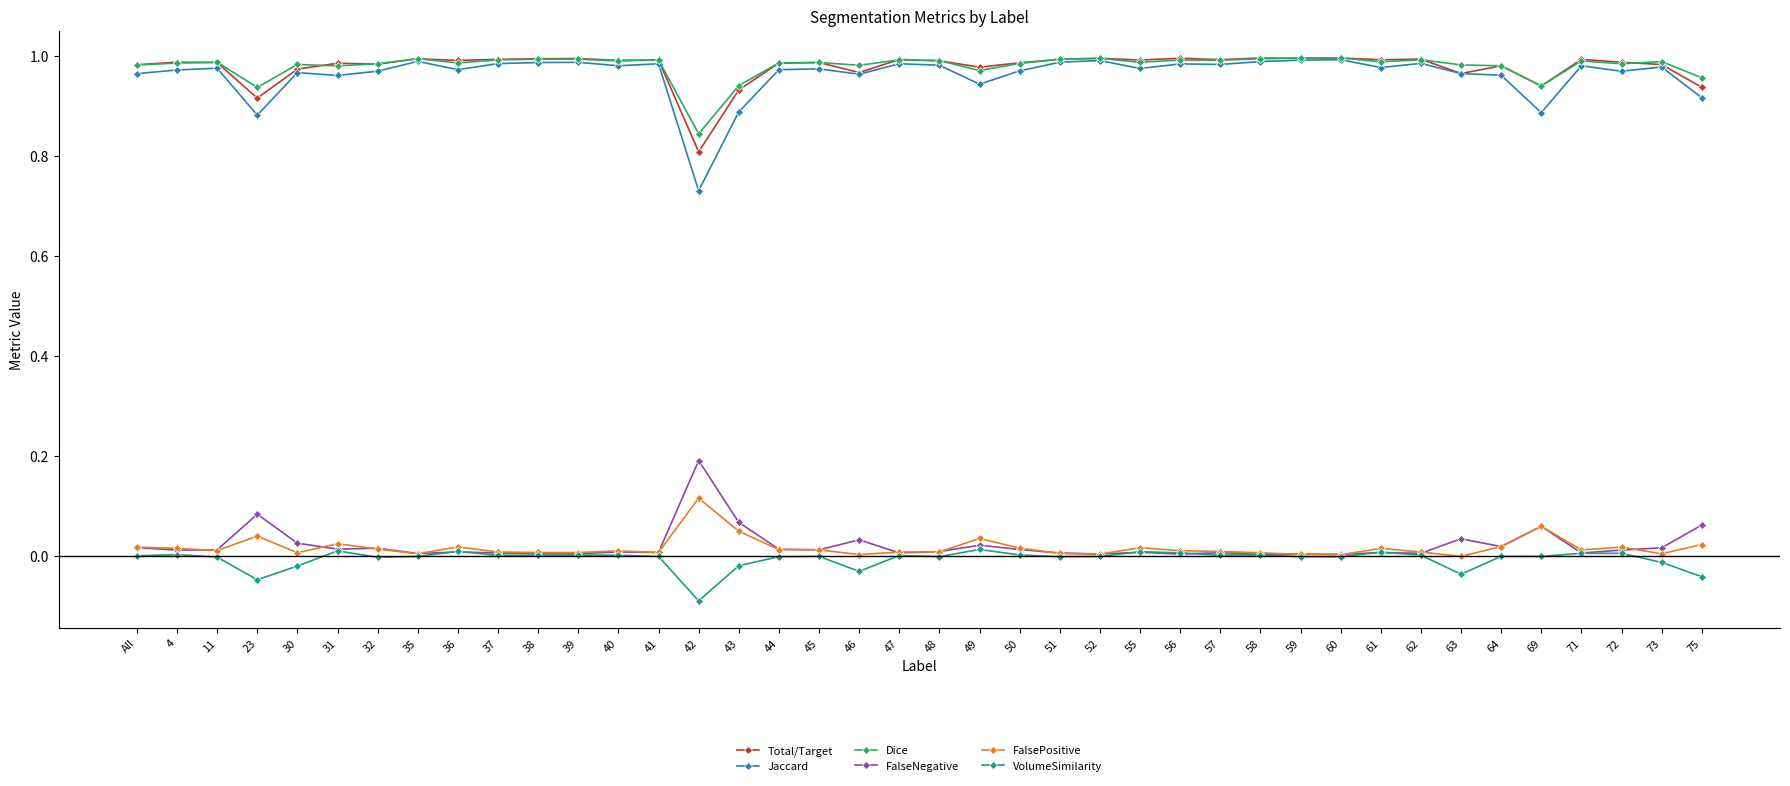

Which series has the widest spread of values?

Jaccard